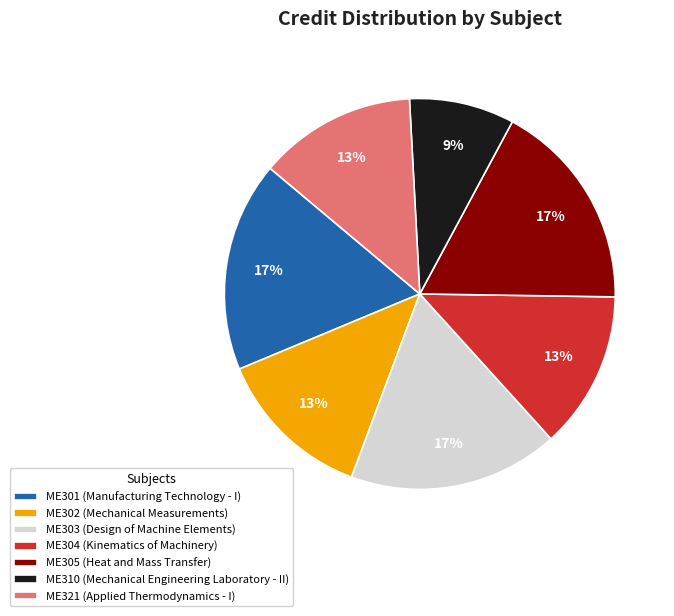

Which category has the smallest portion of the pie?

ME310